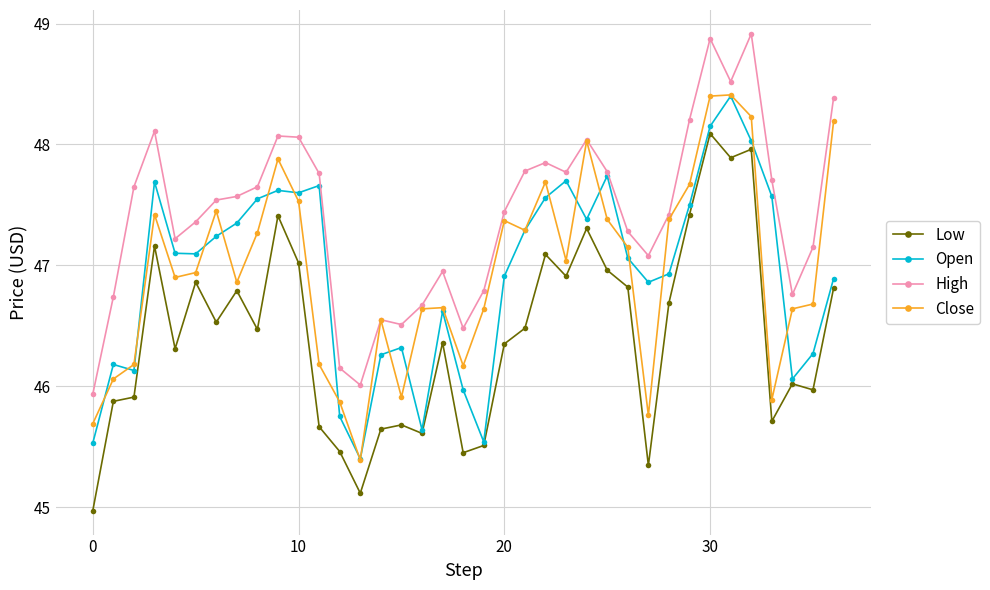

How many distinct data groups are displayed?

4